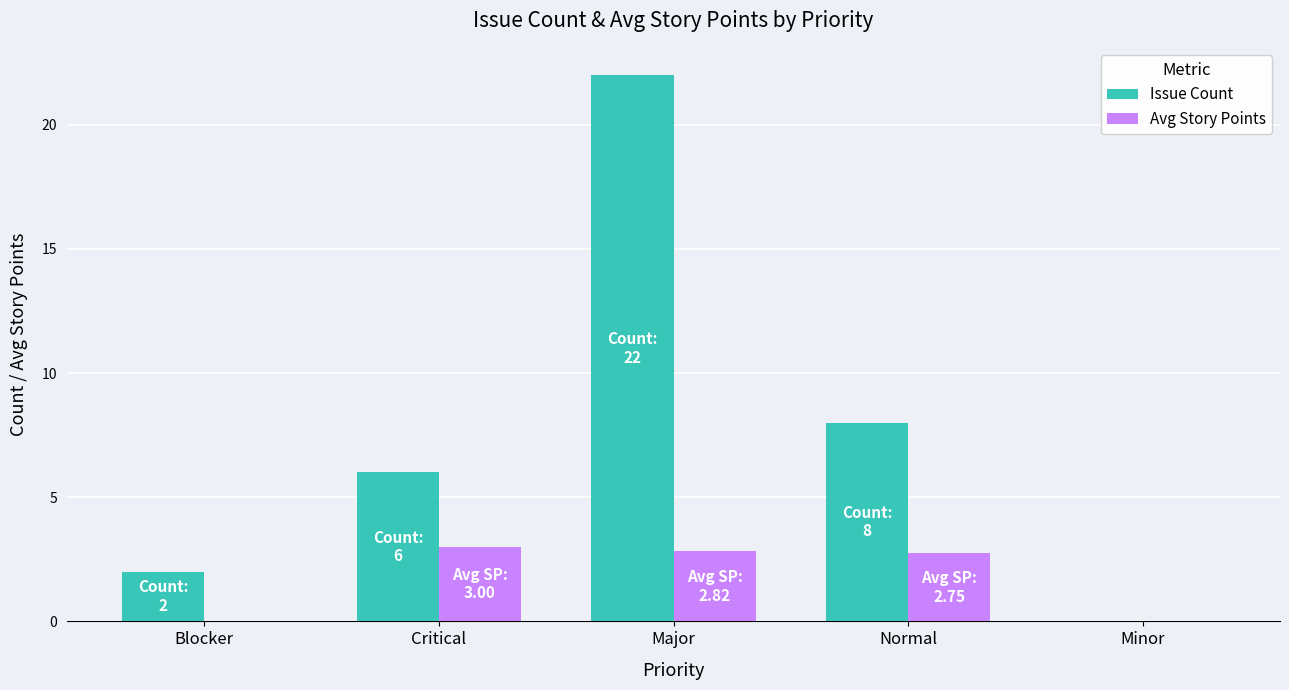

What are all the series names shown in the legend?

Issue Count, Avg Story Points